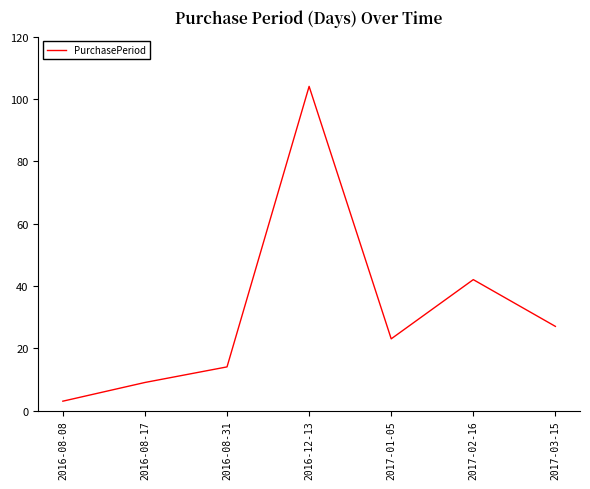

True or false: there are more than 2 points higher than both neighbors.

False